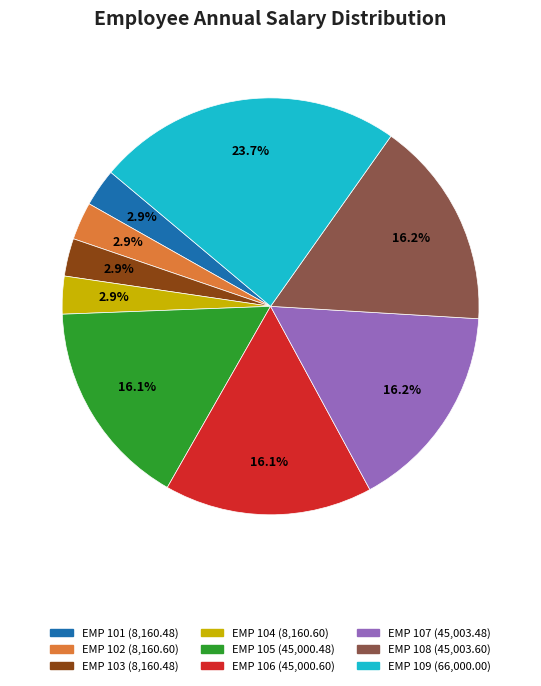

Is there a majority slice in this chart?

No